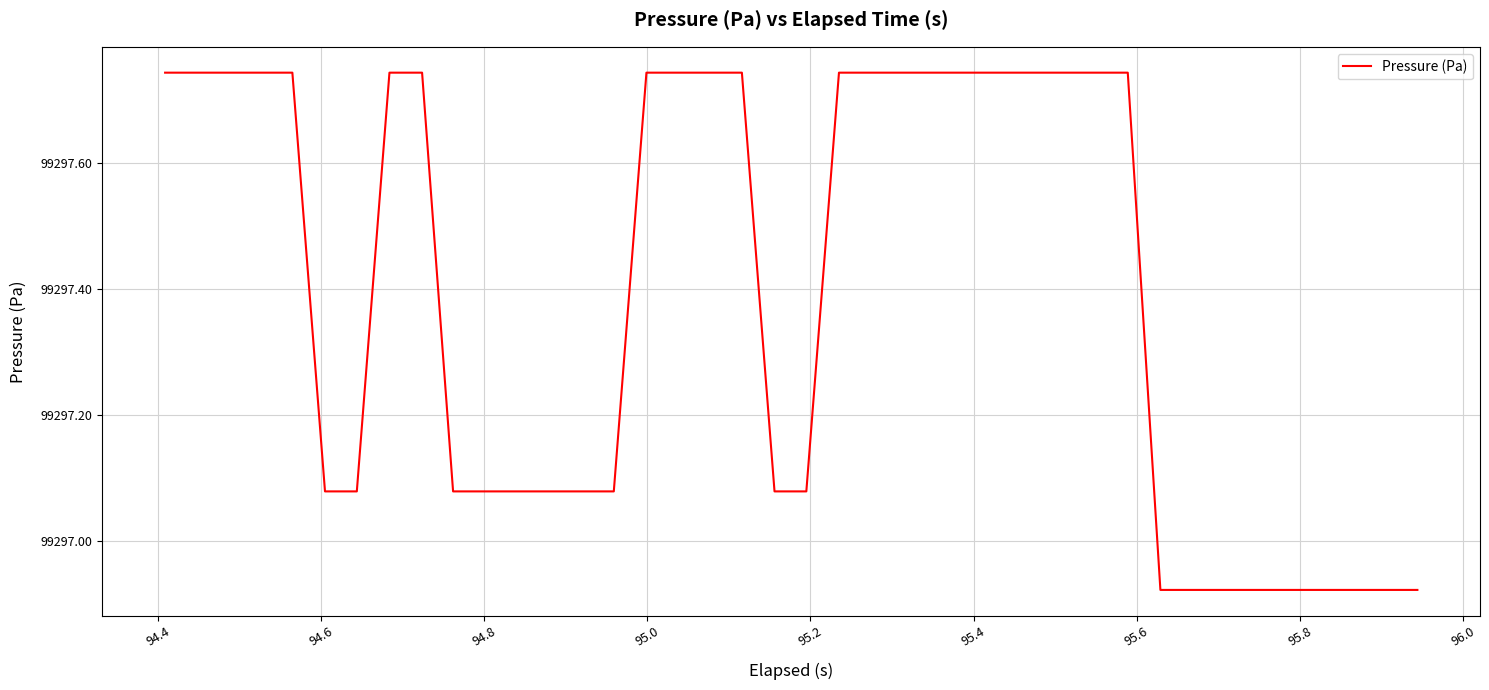

What is the difference between the maximum and minimum values?

0.8